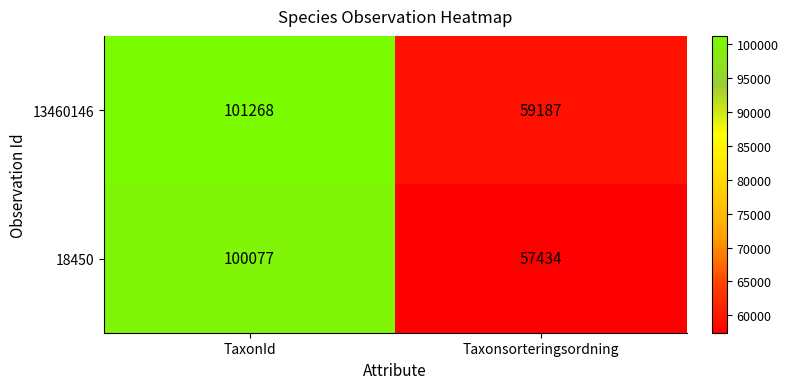

Rank the series at TaxonId from highest to lowest value.

13460146, 18450